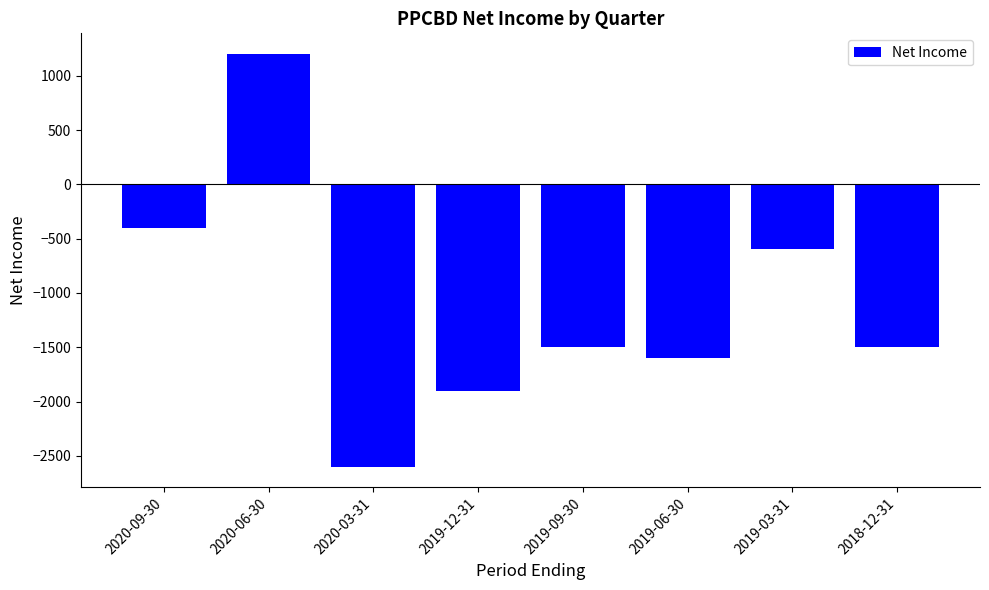

What is the value of the 2nd bar from the left?

1200